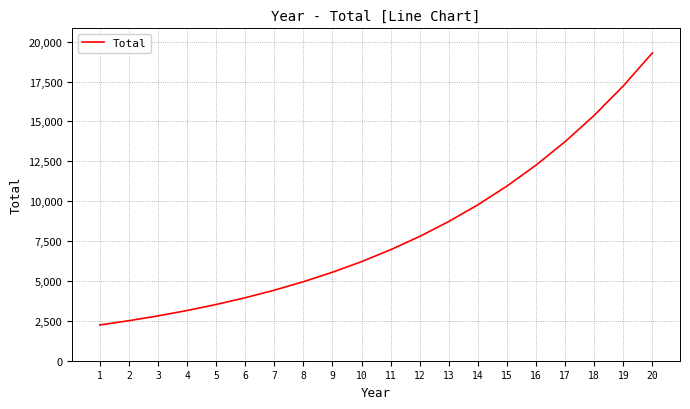

List the labels in order of value, largest first.

20, 19, 18, 17, 16, 15, 14, 13, 12, 11, 10, 9, 8, 7, 6, 5, 4, 3, 2, 1